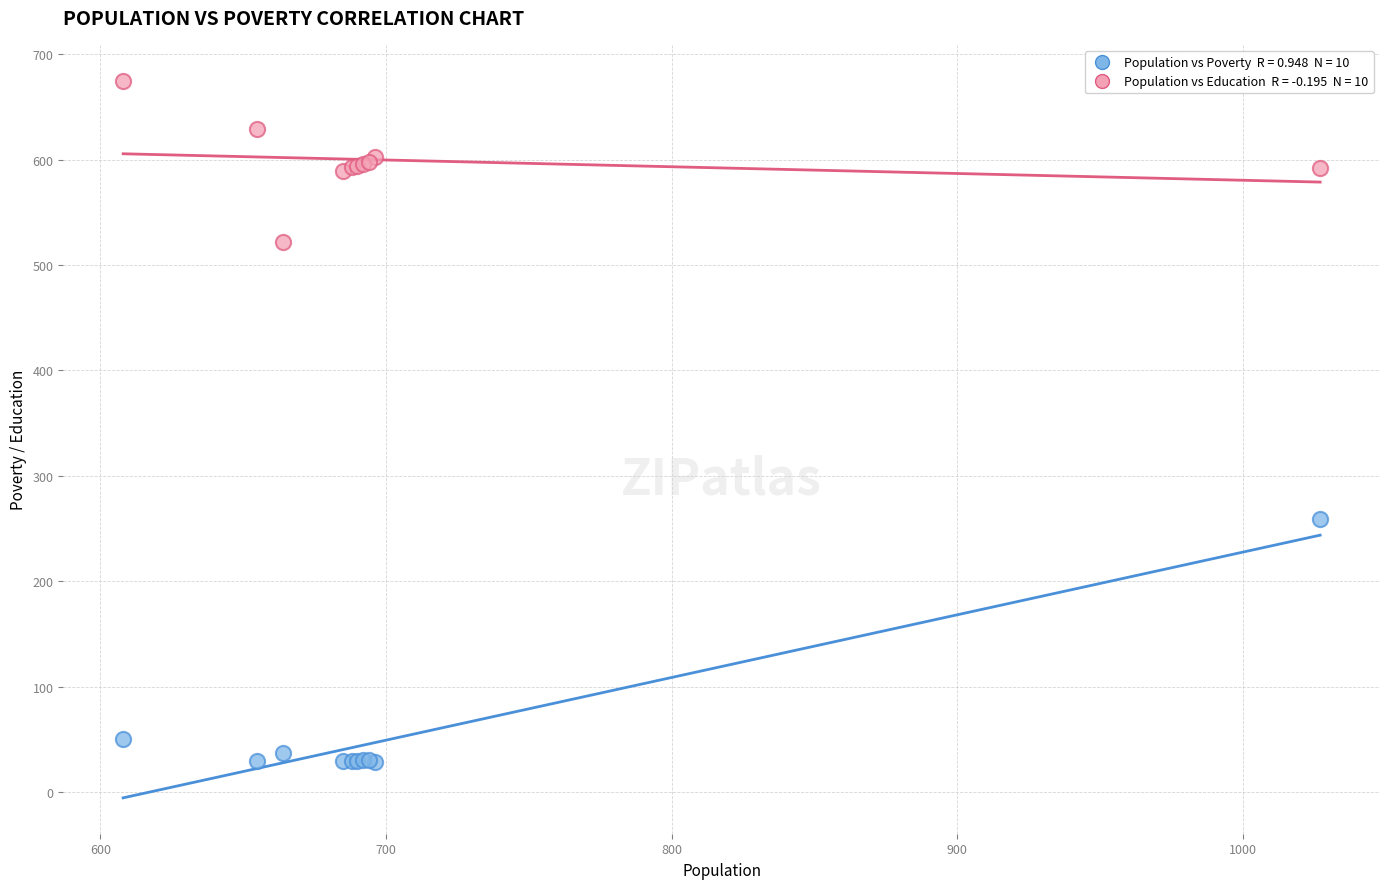

Across all series, what Y value is closest to 351?

259